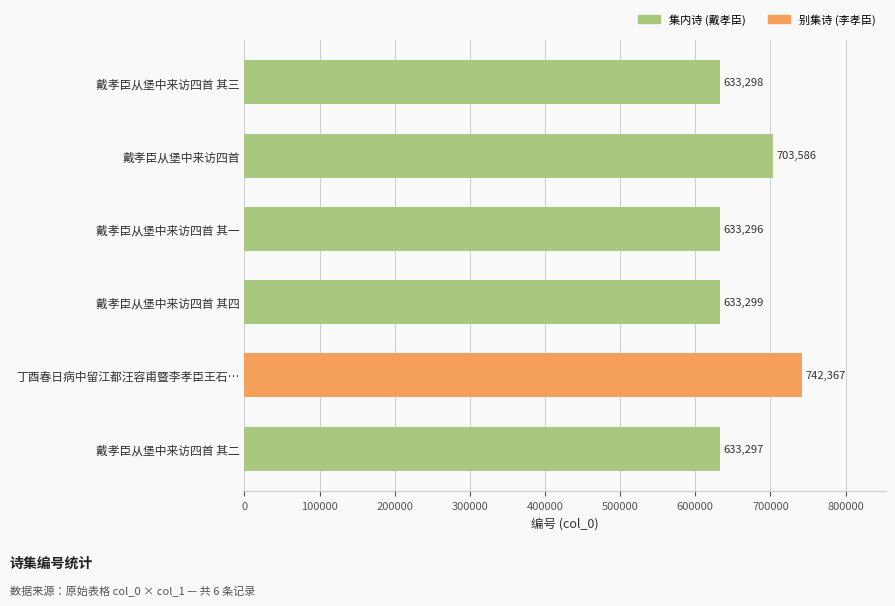

Are the bars horizontal?

Yes